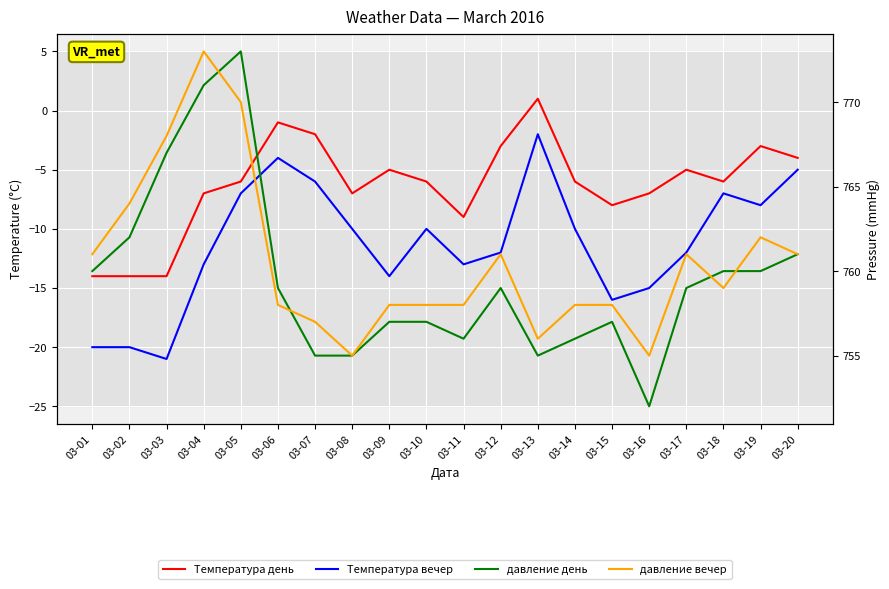

Which category has the highest value in the Температура вечер series?

03-13